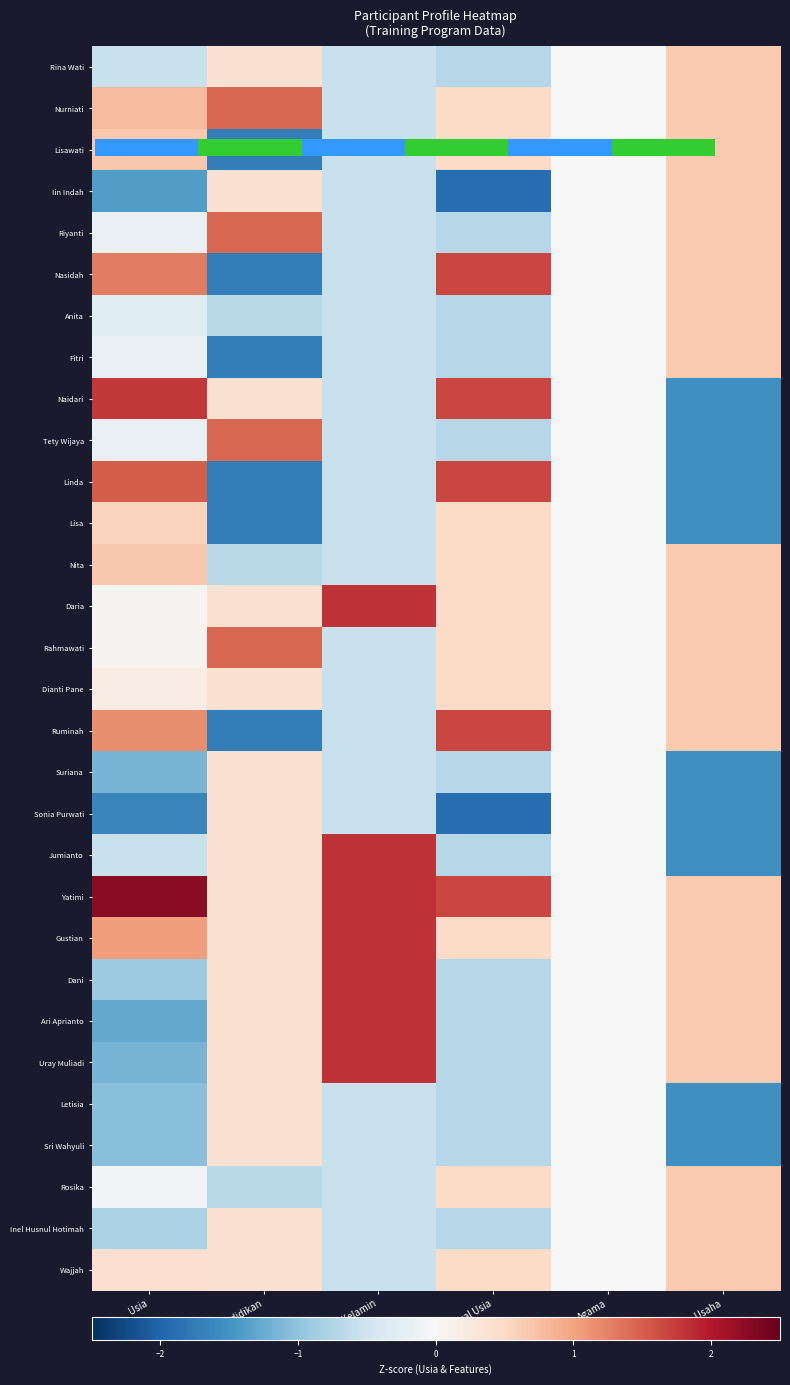

Which category has the highest value in the Wajjah series?

Rencana Usaha